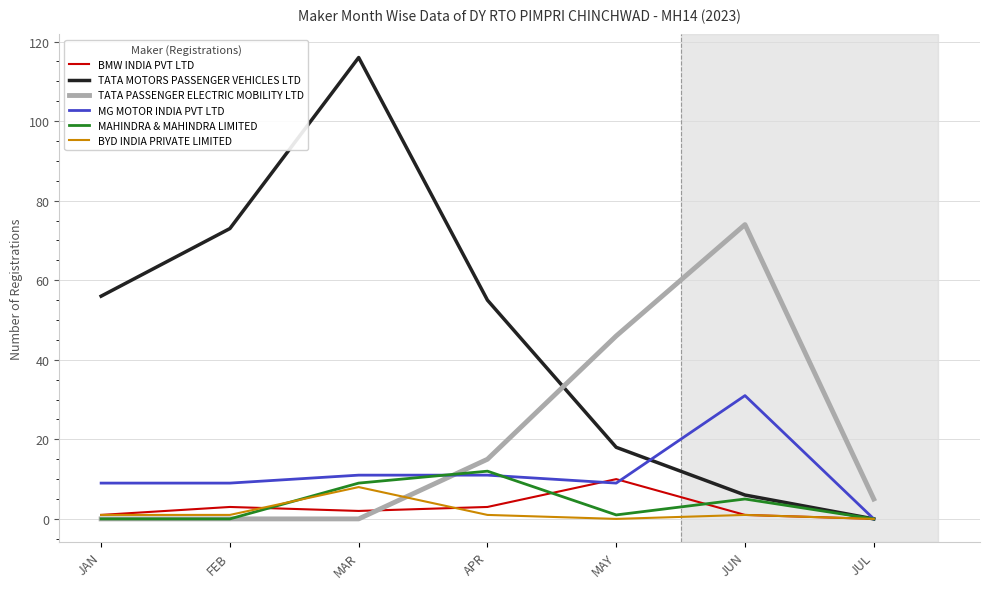

Reading left to right, extract all data points from this chart.

BMW INDIA PVT LTD: 1	3	2	3	10	1	0
TATA MOTORS PASSENGER VEHICLES LTD: 56	73	116	55	18	6	0
TATA PASSENGER ELECTRIC MOBILITY LTD: 0	0	0	15	46	74	5
MG MOTOR INDIA PVT LTD: 9	9	11	11	9	31	0
MAHINDRA & MAHINDRA LIMITED: 0	0	9	12	1	5	0
BYD INDIA PRIVATE LIMITED: 1	1	8	1	0	1	0